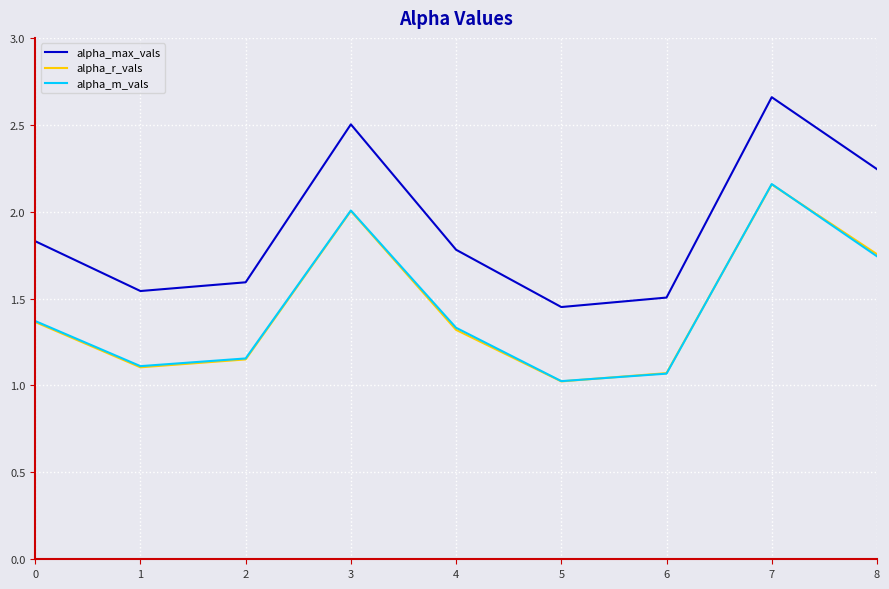

At which category does alpha_m_vals reach its first local peak?

3